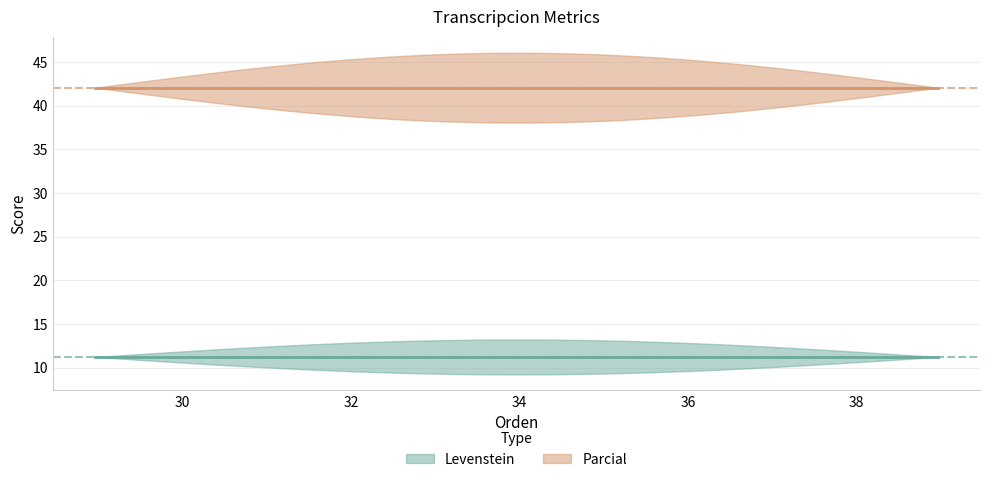

Count the number of data series in this chart.

2